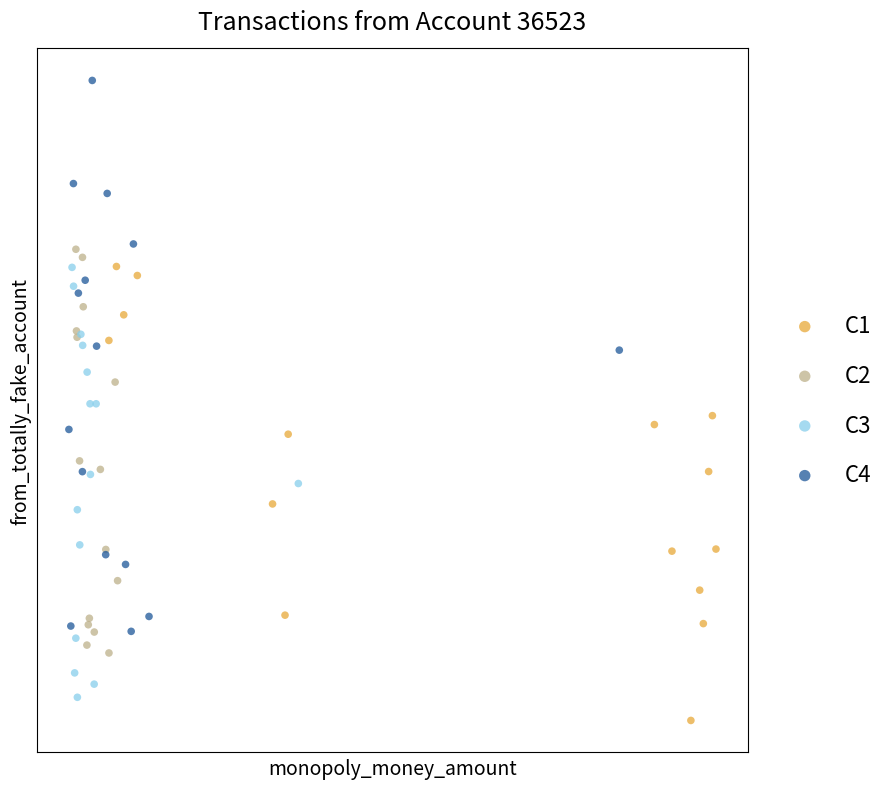

What are all the series names shown in the legend?

C1, C2, C3, C4